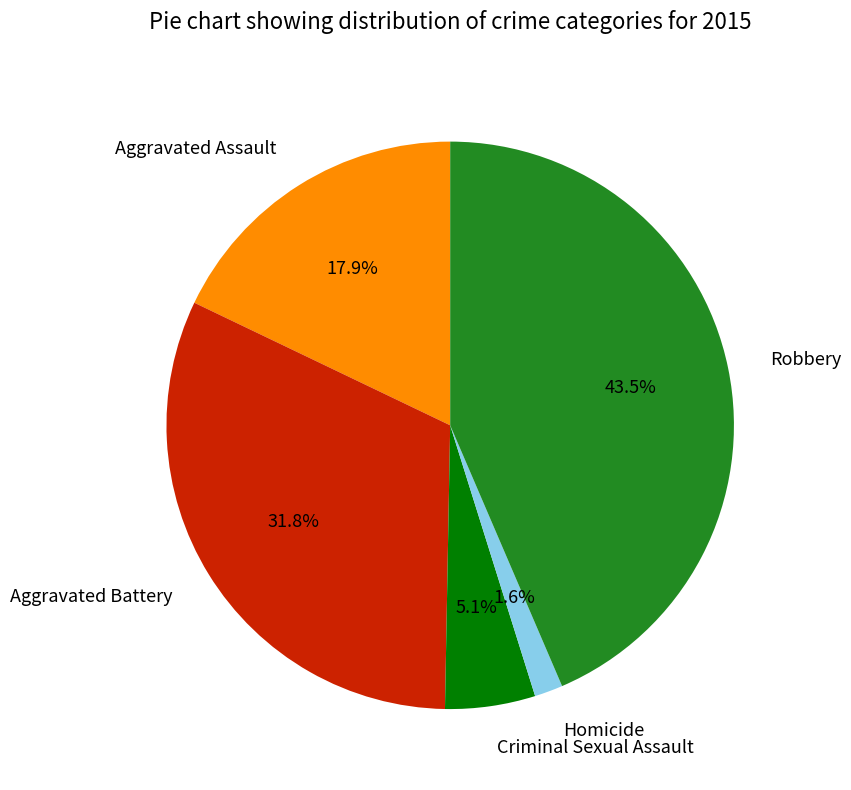

Which category has the smallest portion of the pie?

Homicide